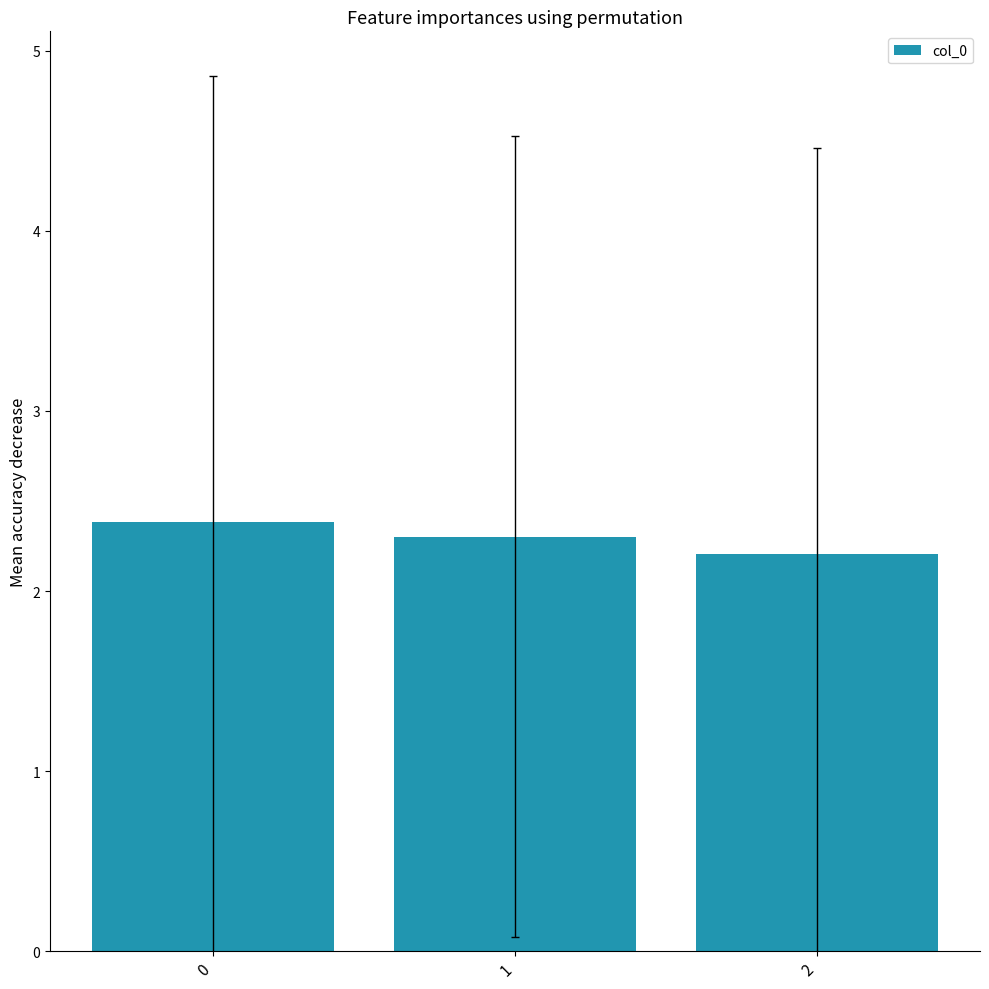

What is the greatest value displayed?

2.4